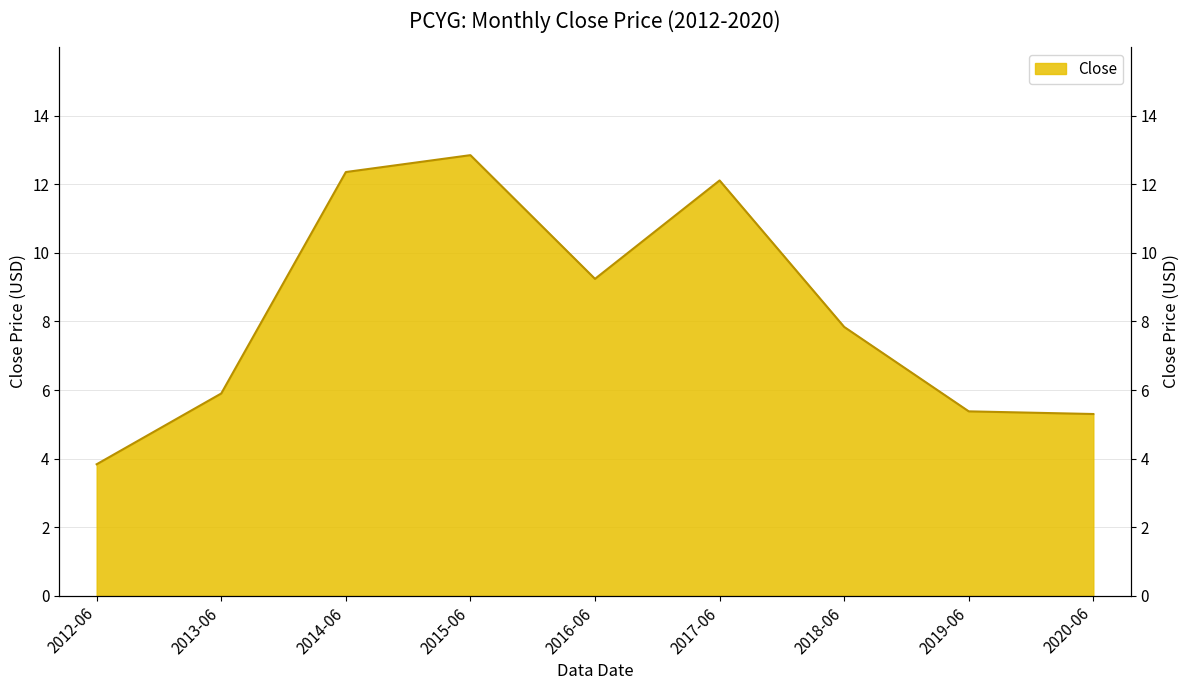

Where is the first local minimum?

2016-06